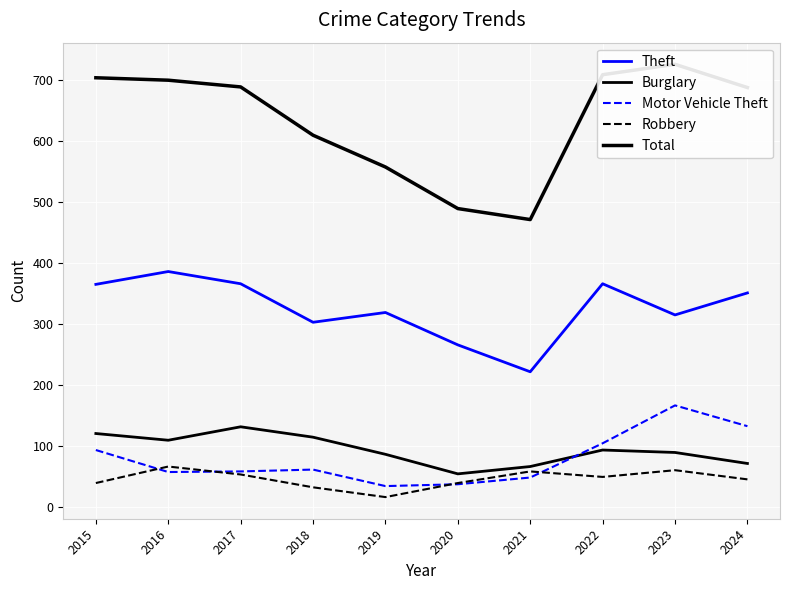

Where is Robbery nearest to the value 42?

2015